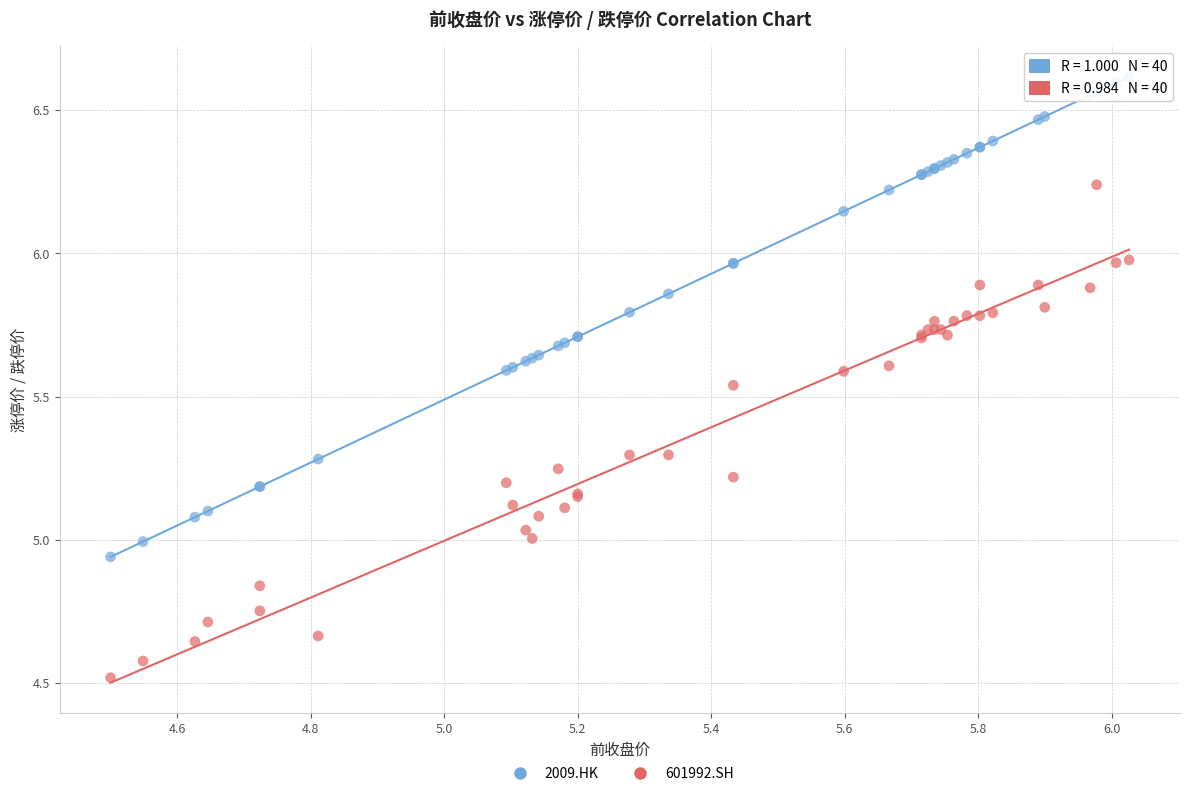

What is the X range (max minus min) for the scatter plot?

1.5